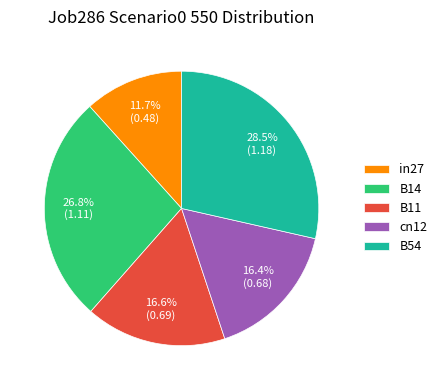

To the nearest percent, what portion does cn12 represent?

16%